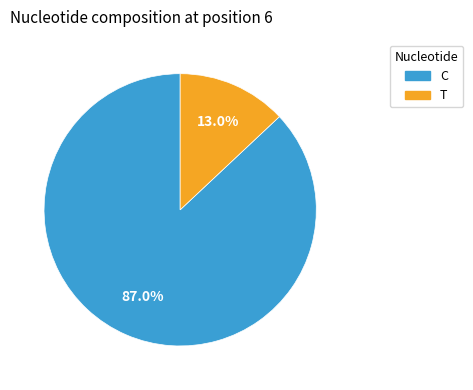

Between C and T, which is larger?

C